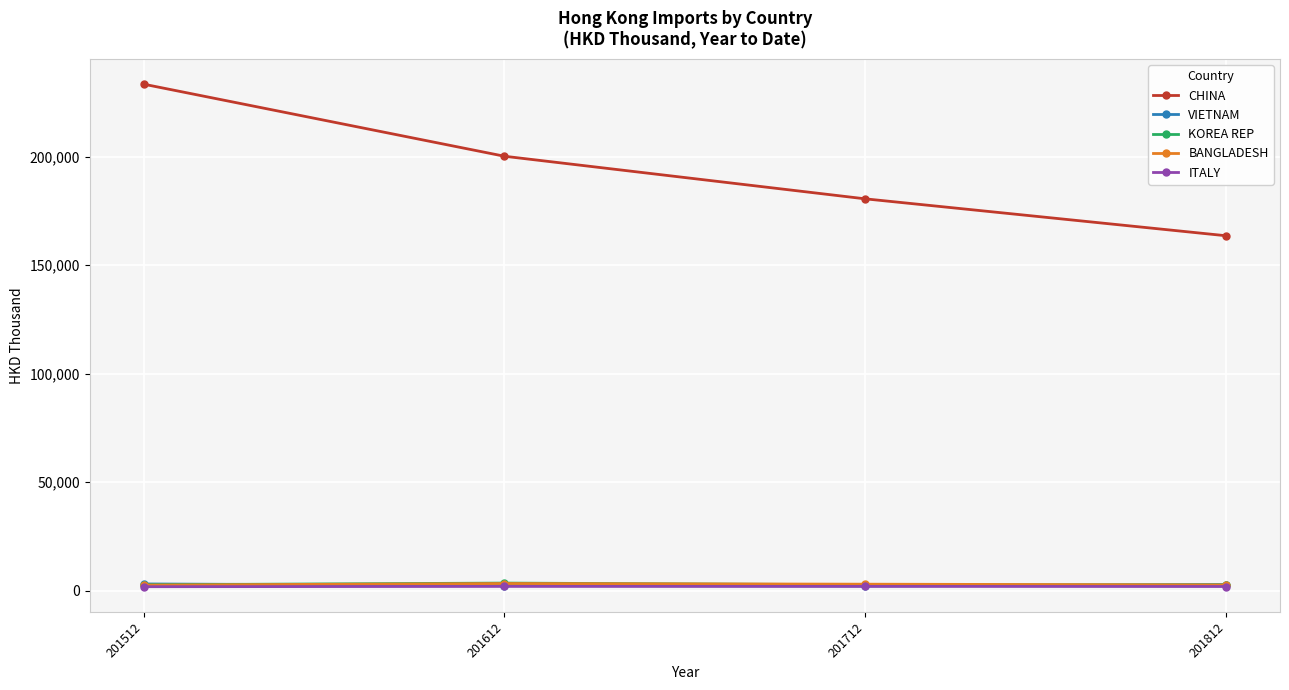

True or false: VIETNAM and ITALY intersect in this chart.

False